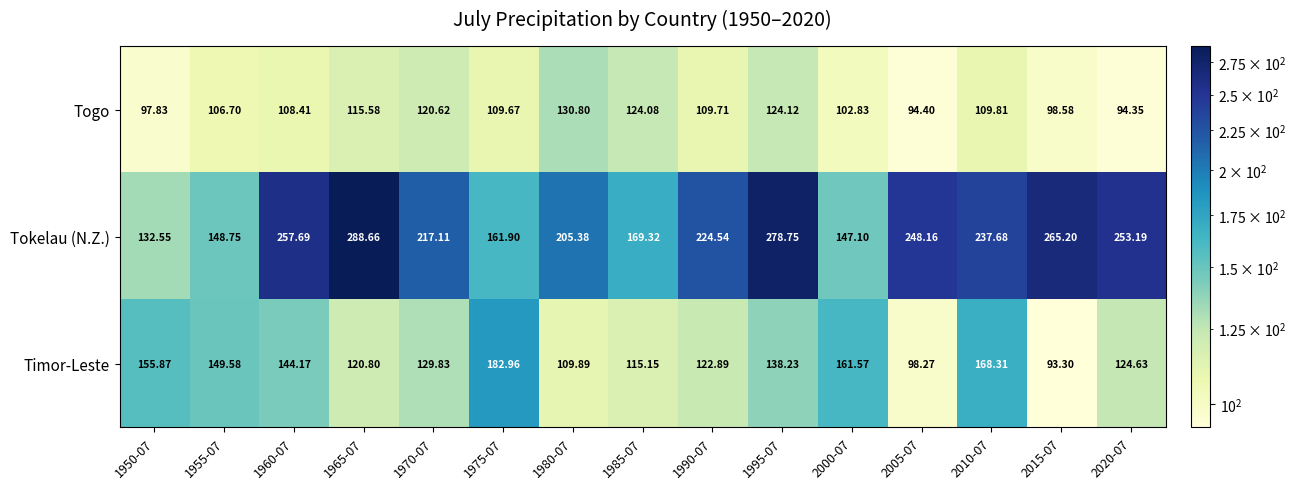

List the series in order of their overall mean, lowest first.

Togo, Timor-Leste, Tokelau (N.Z.)